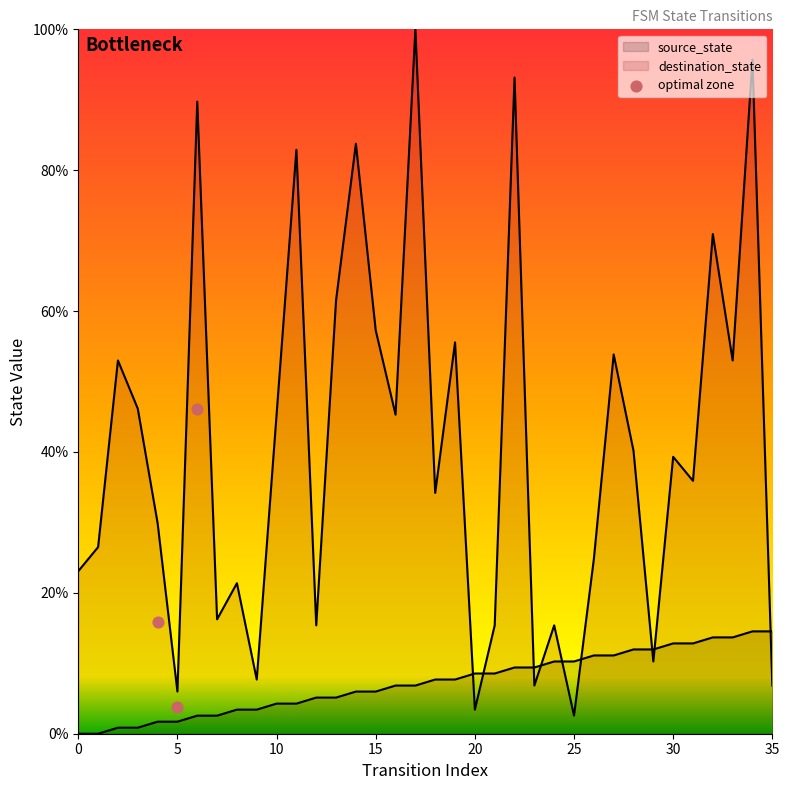

What is the ratio of the value at 10 to the value at 5?

12.0